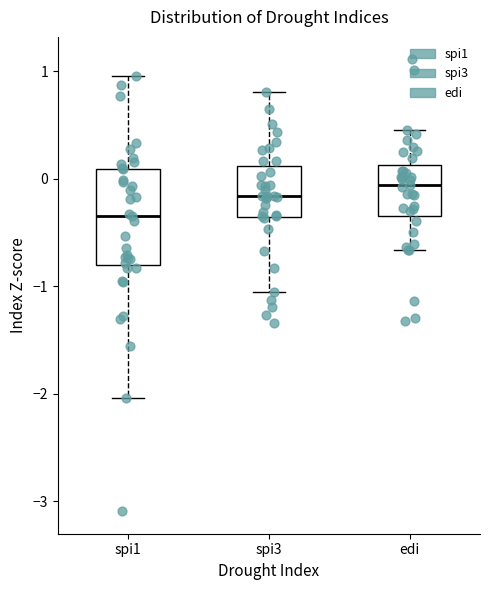

Comparing the boxes themselves (not the whiskers), which one is the tallest?

spi1